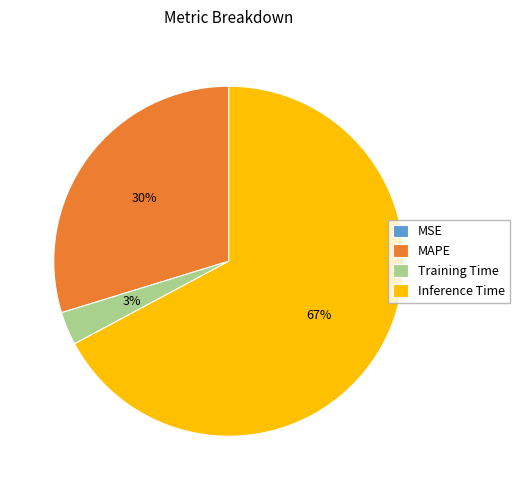

Which slice is the largest?

Inference Time